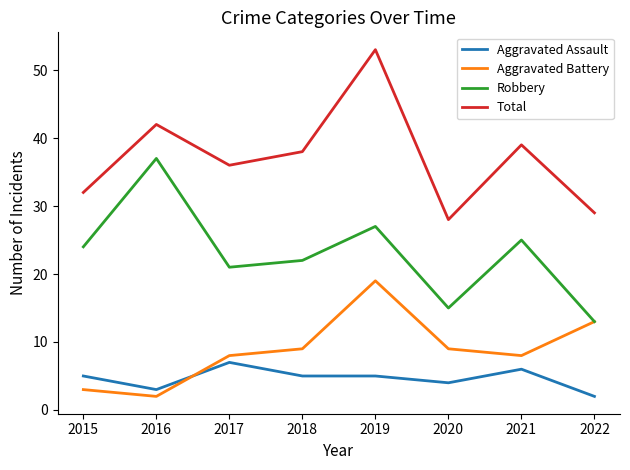

The Aggravated Battery series shows 15 at 2017. True or false?

False